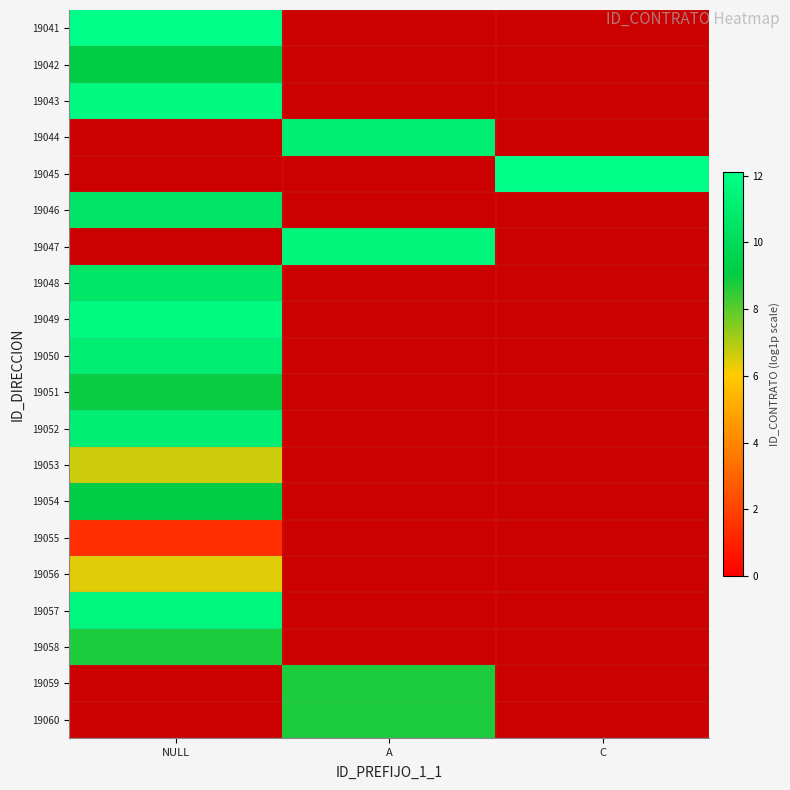

Read the 19054 value at NULL.

9.1